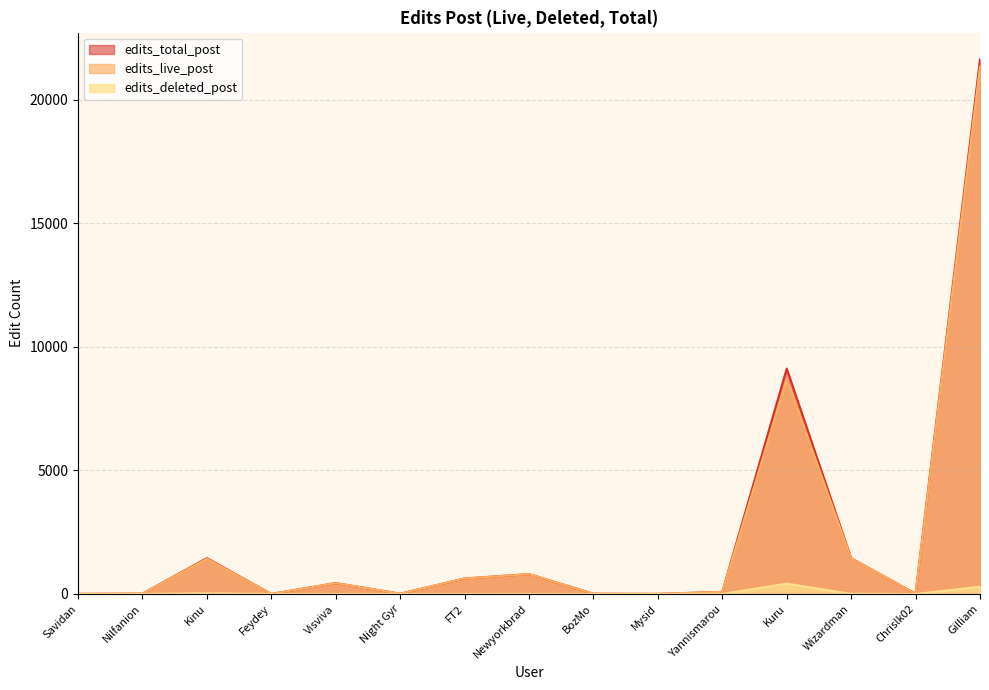

Rank the series at Savidan from lowest to highest value.

edits_deleted_post, edits_live_post, edits_total_post